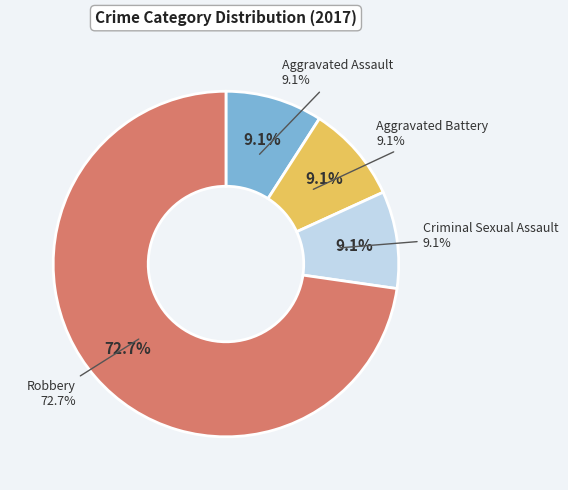

How much of the chart is everything except Aggravated Assault?

90.9%